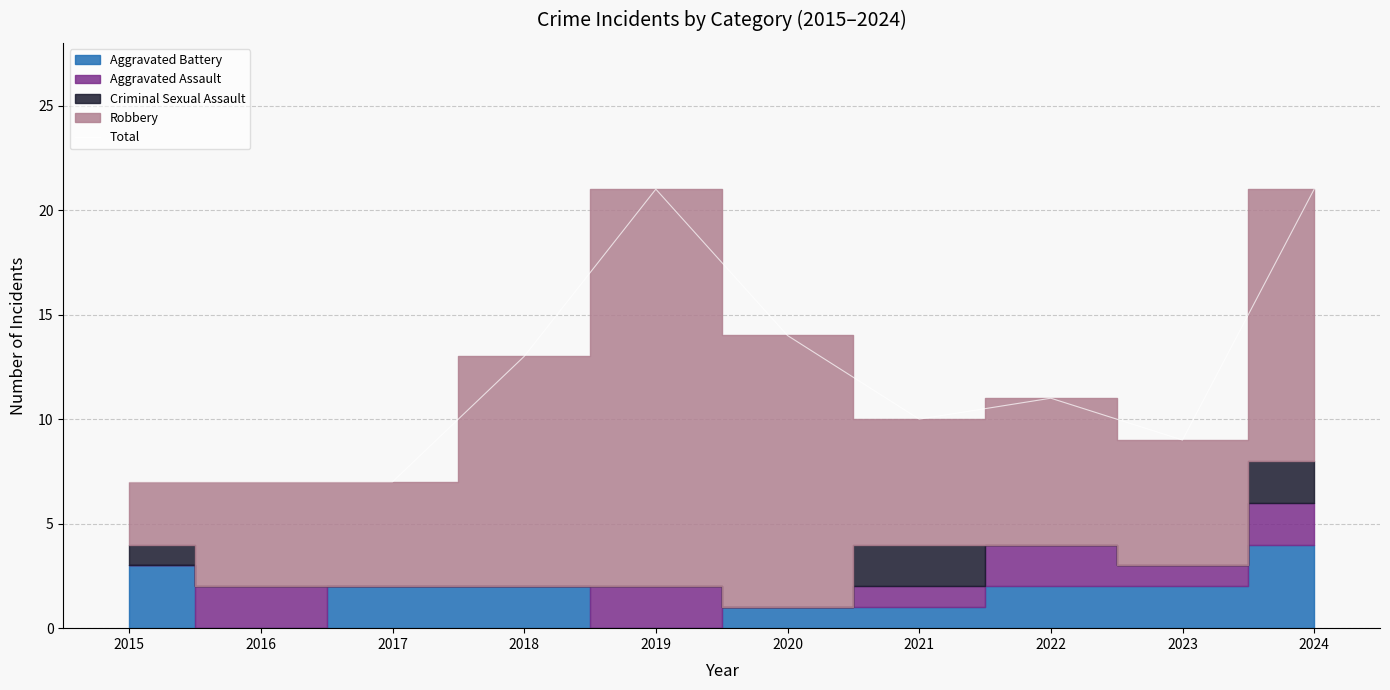

The value of Total at 2017 is 11. True or false?

False